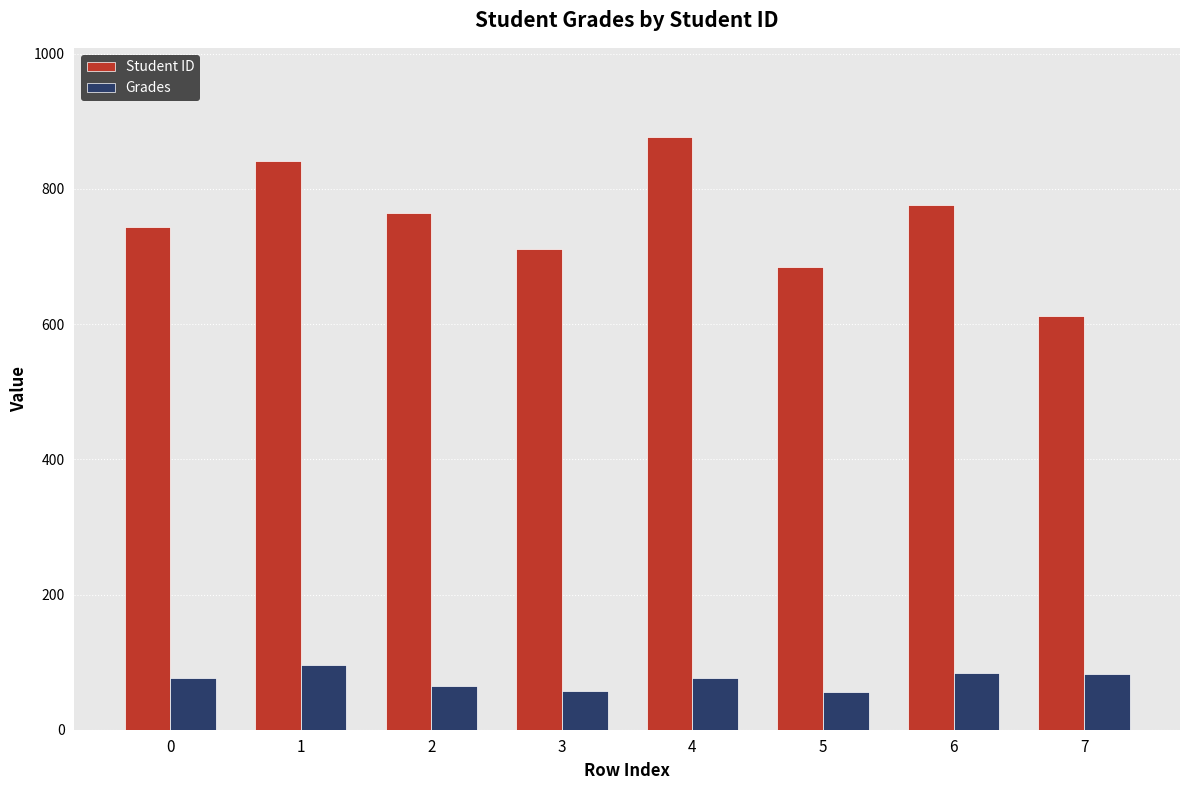

What is the value of the Grades bar at the 8th from the left?

82.5